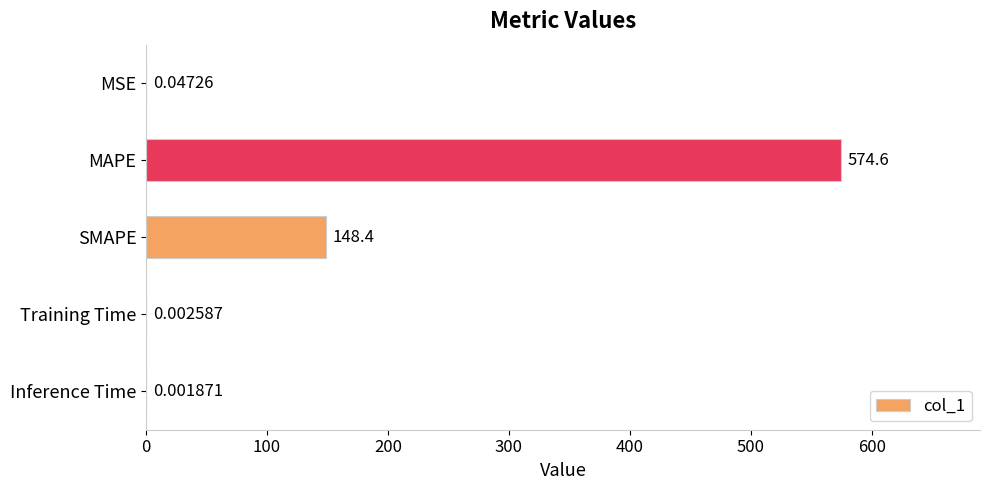

What is the sum of all values?

723.0